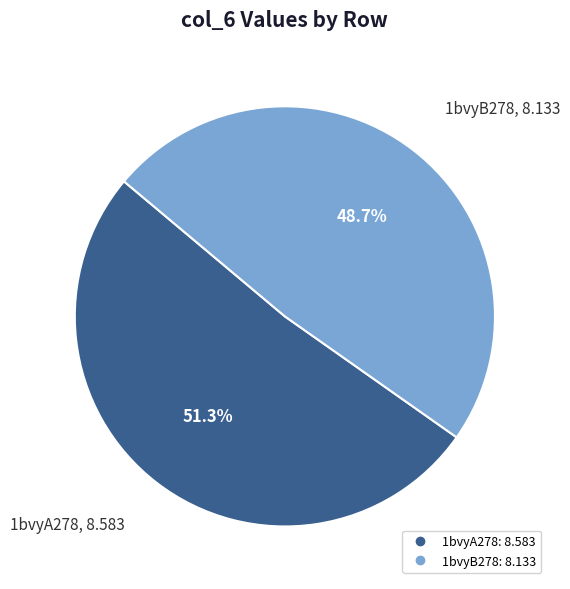

Does 1bvyB278 represent more than half of the total?

No